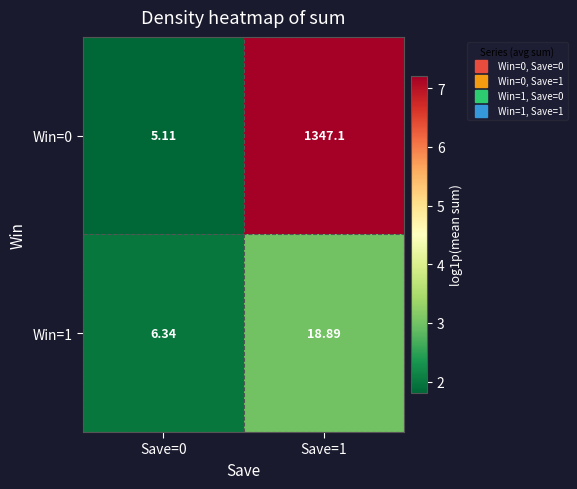

Is the value of Win=0 at Save=1 greater than the value of Win=1 at Save=1?

Yes